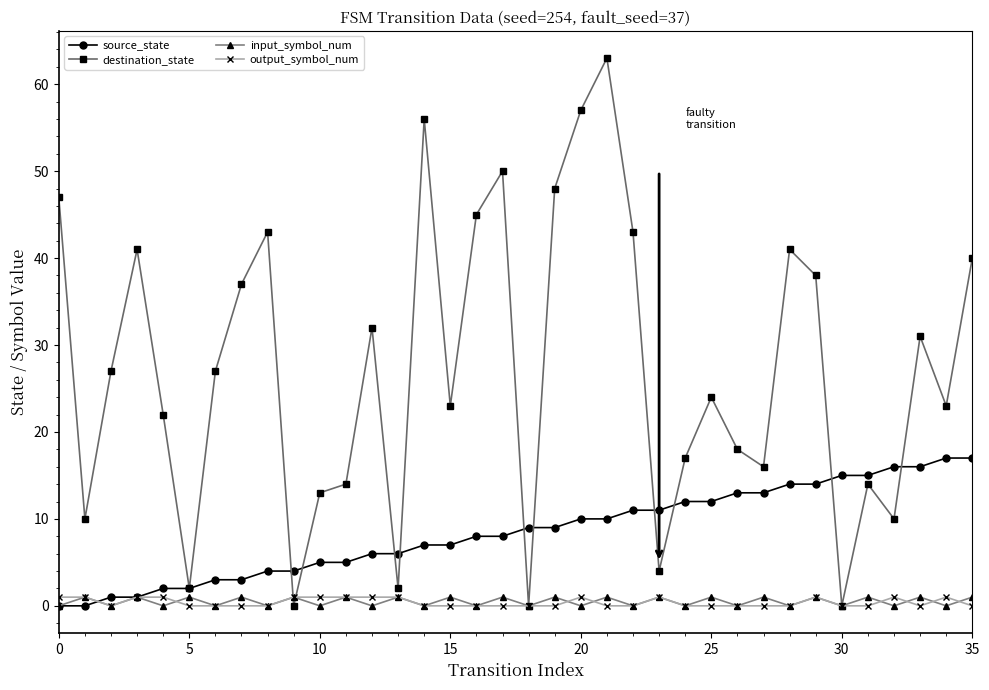

Which series has the widest spread of values?

destination_state